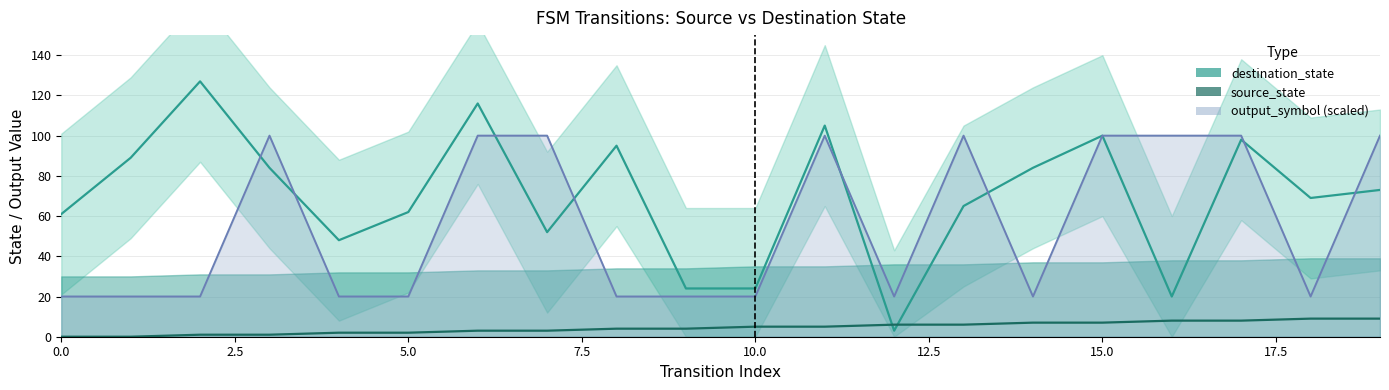

Is it true that output_symbol (scaled) equals 140 at 17.5?

False